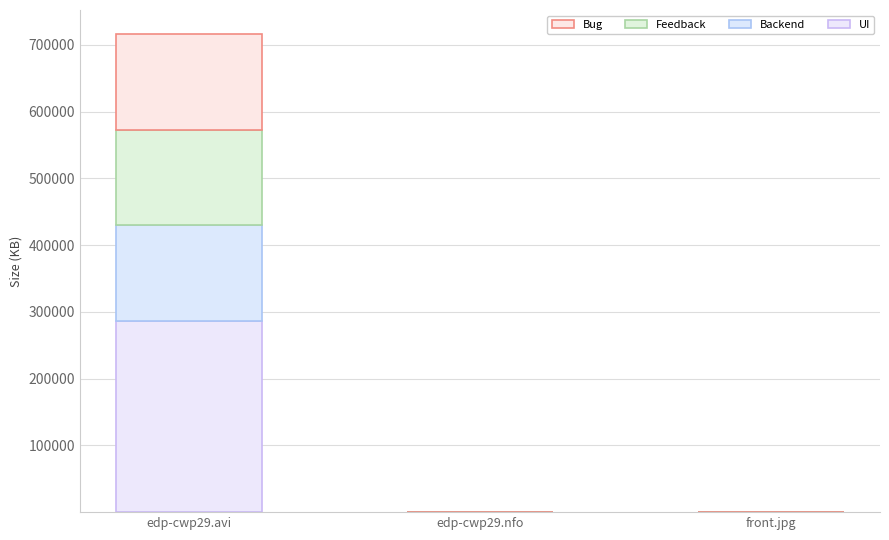

At which category is the sum across all series the highest?

edp-cwp29.avi